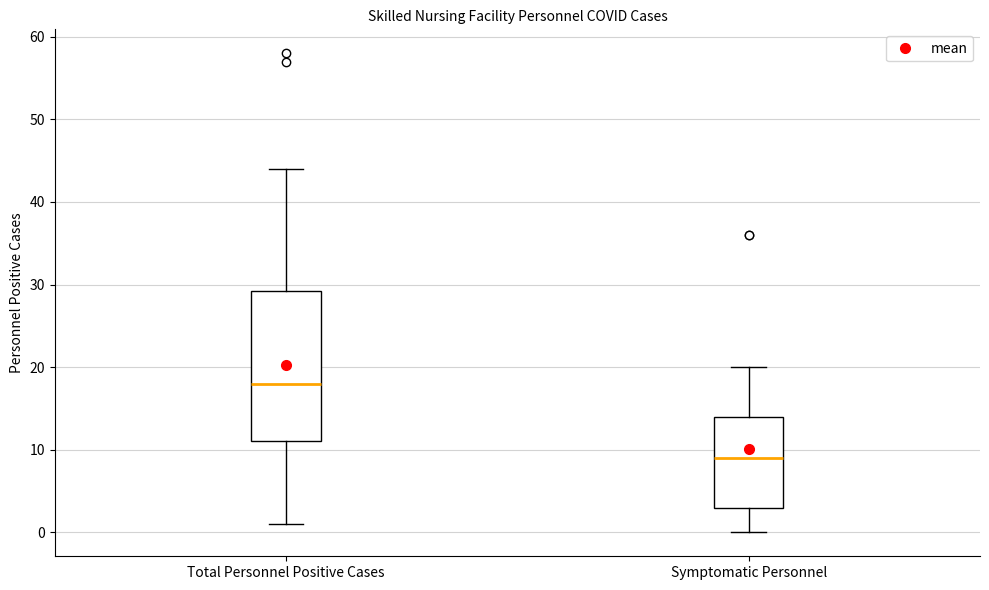

Which box is the tallest, from its lower edge to its upper edge?

Total Personnel Positive Cases